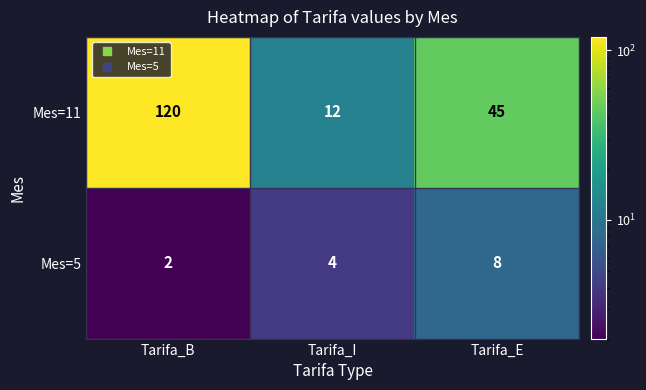

How many distinct data groups are displayed?

2